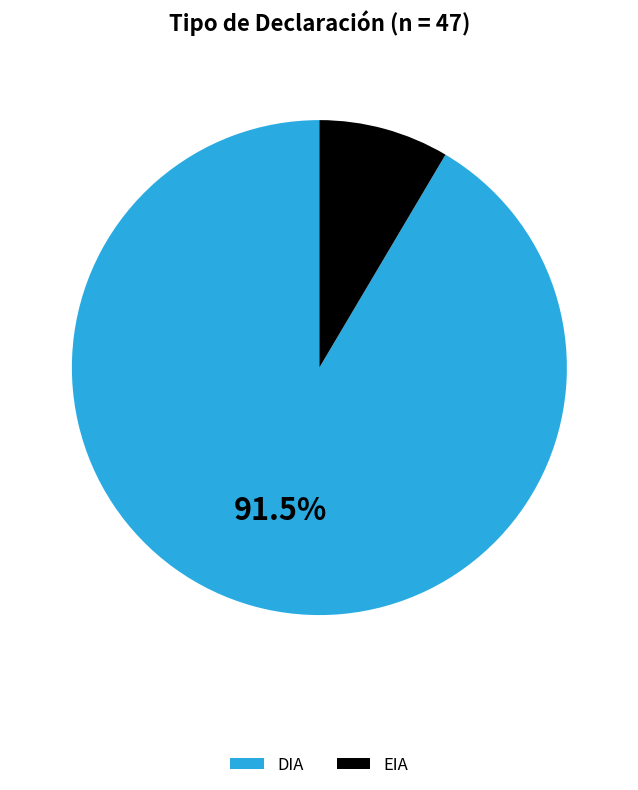

How many segments does this pie chart have?

2